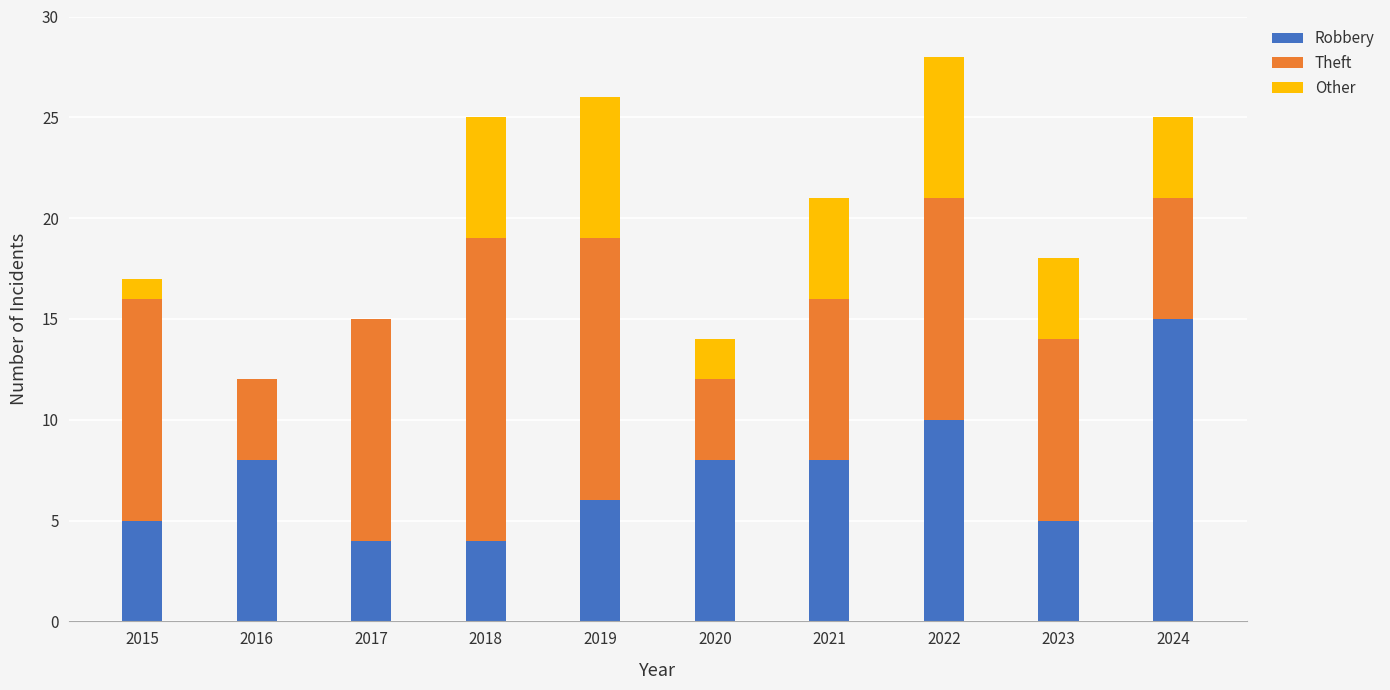

What are all the series names shown in the legend?

Robbery, Theft, Other